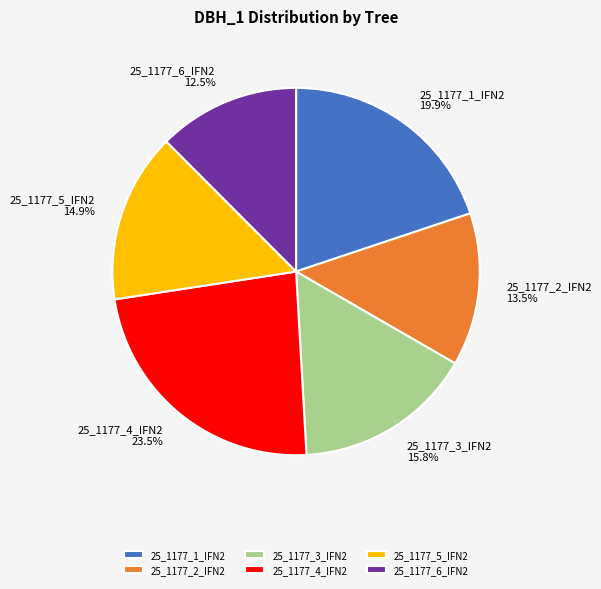

Do 25_1177_5_IFN2 and 25_1177_1_IFN2 together represent more than half of the pie?

No